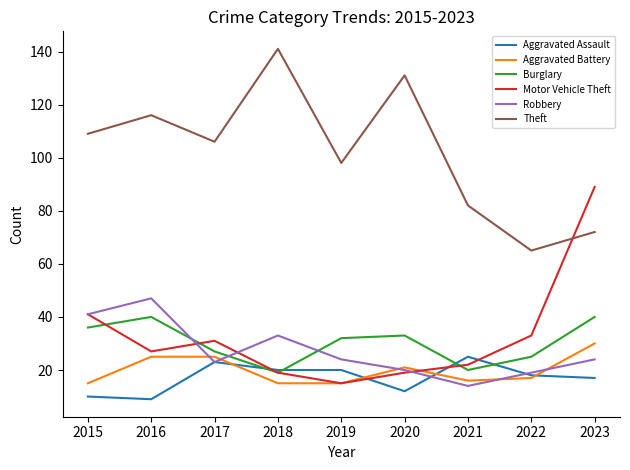

At how many categories does at least one series exceed 79?

8